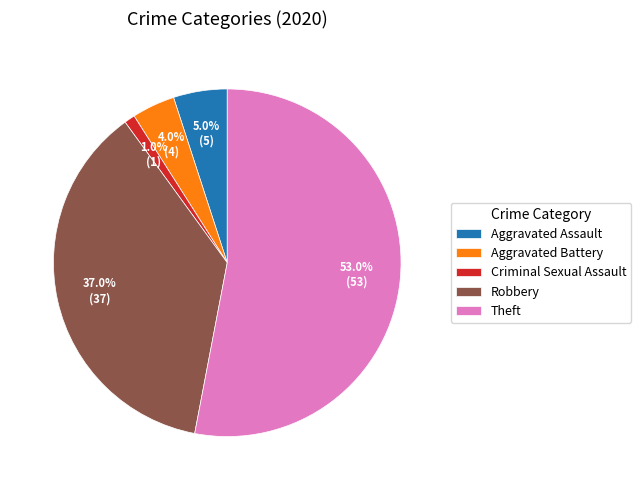

Which slice is the smallest?

Criminal Sexual Assault